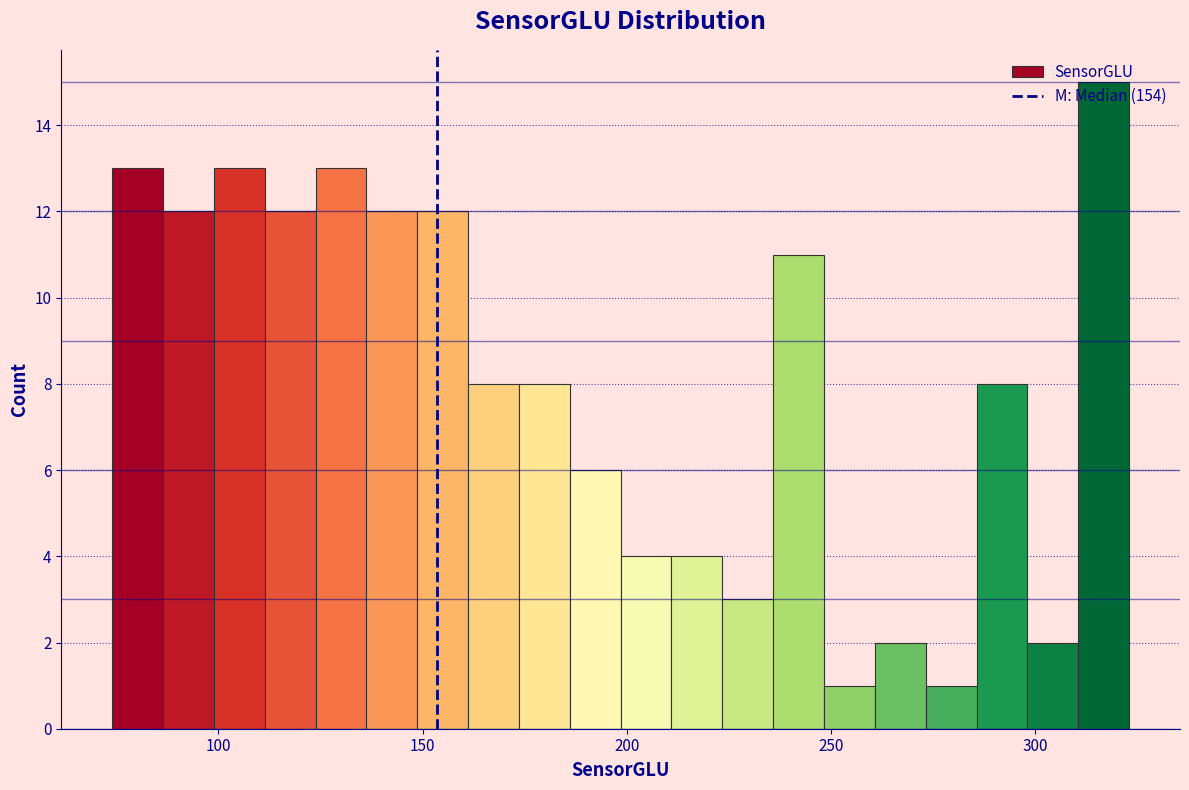

Around what value on the x-axis is the tallest bar? Give the approximate position of its centre, as read against the axis.

315